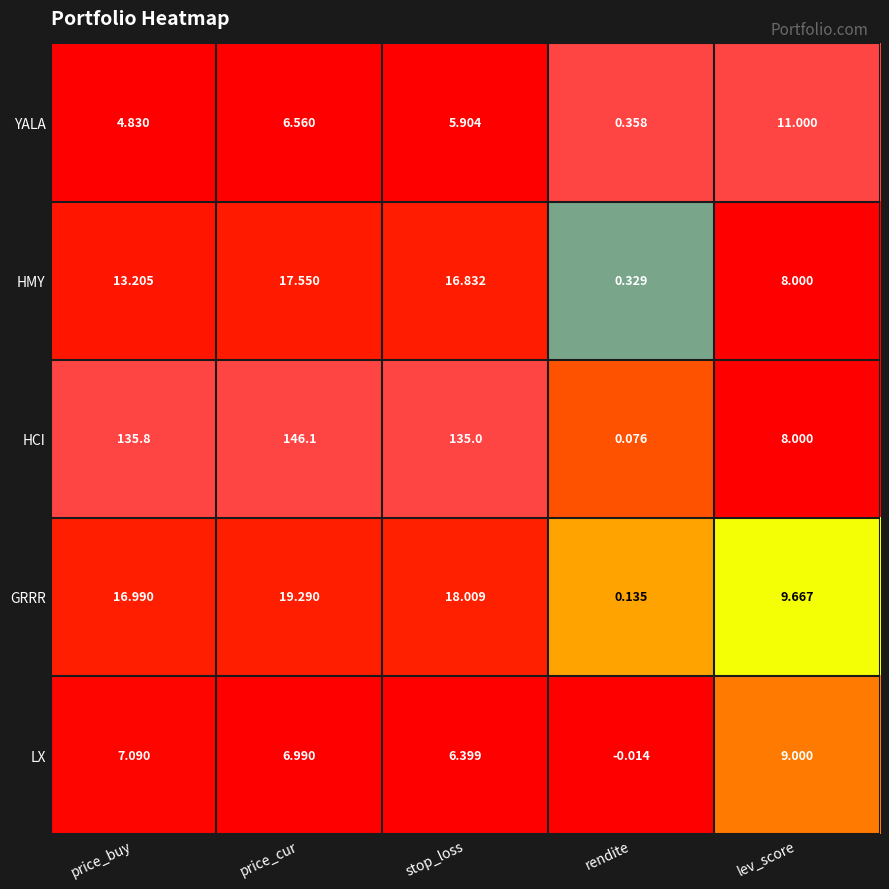

At which label is YALA closest to 5?

price_buy